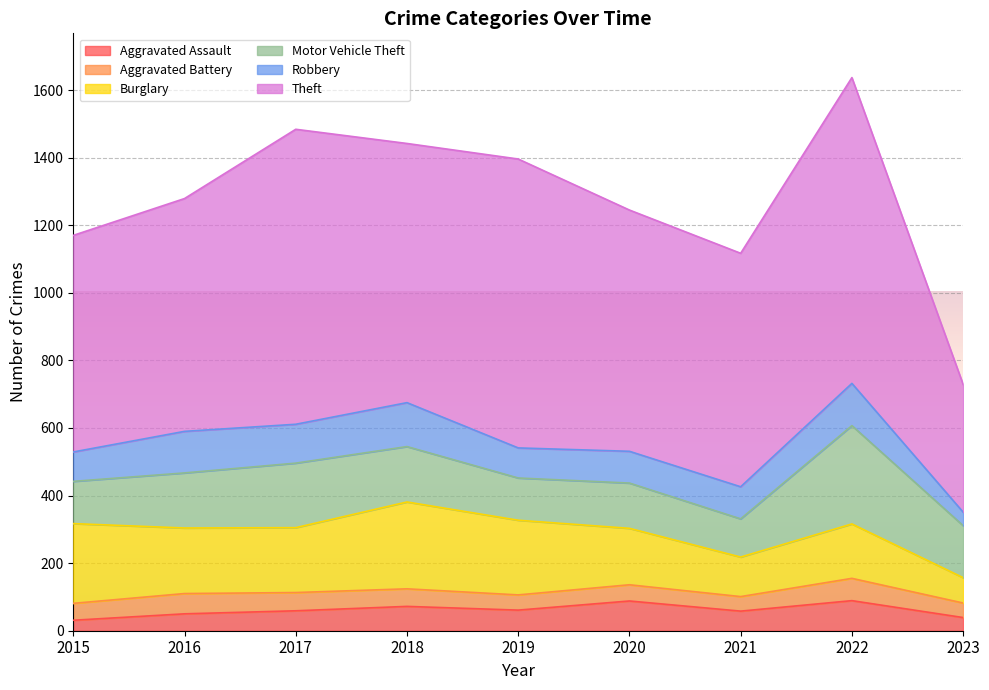

What is the approximate value of Aggravated Assault at 2020, to the nearest 5?

90